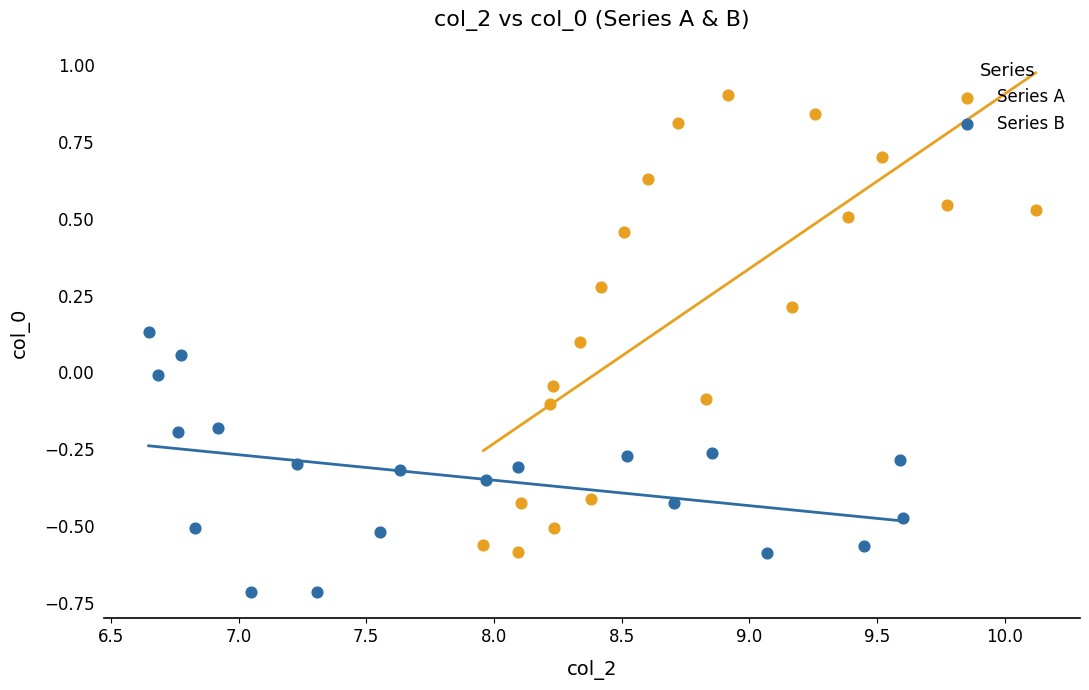

Which series has the widest spread of Y values?

Series A